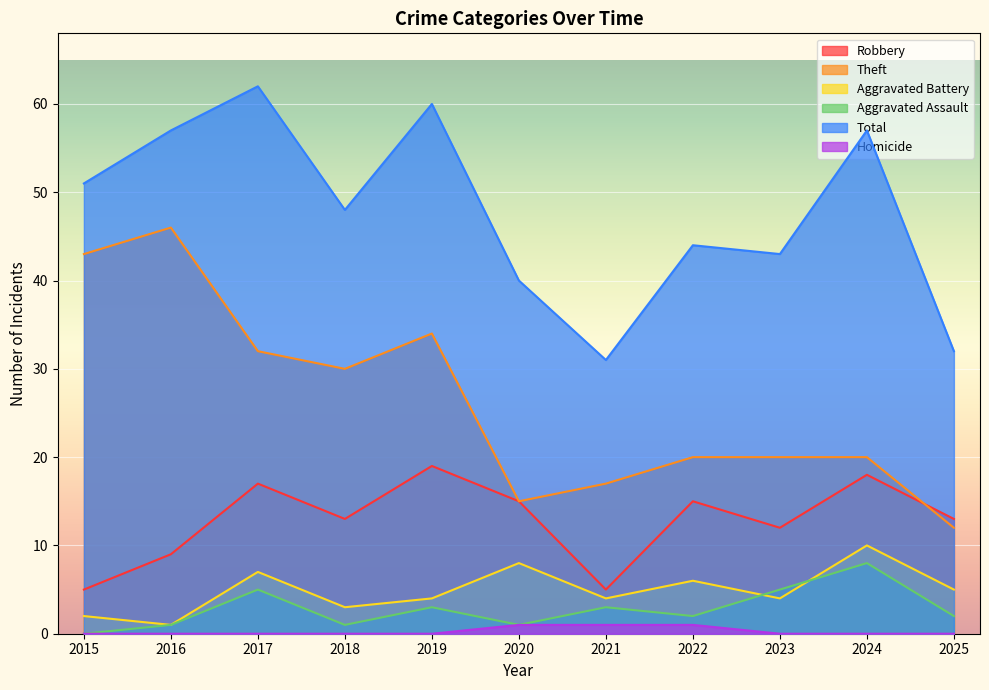

Which series has the largest total across all categories?

Total